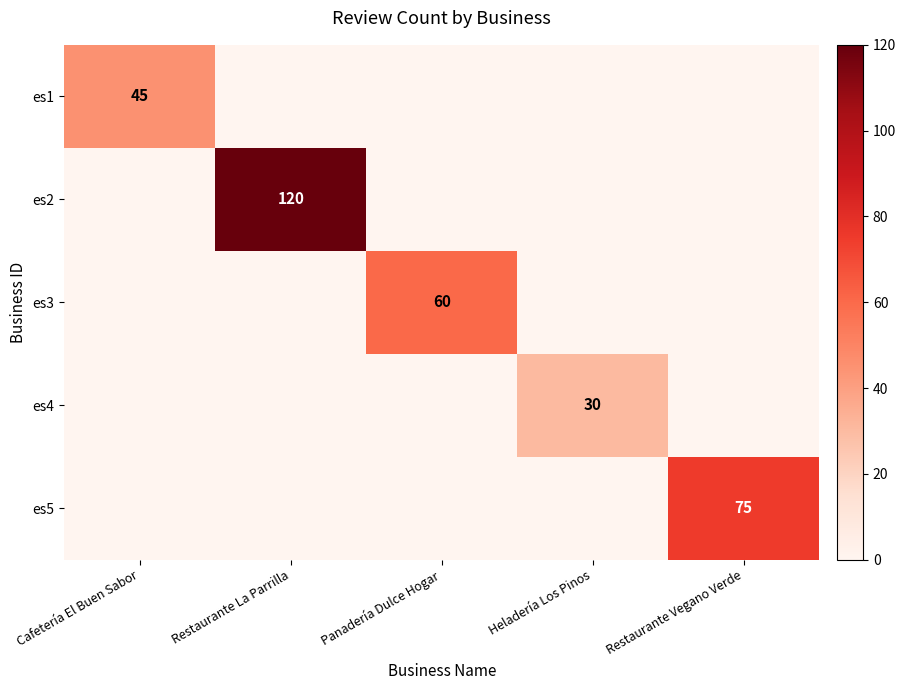

What is the sum of all es3 values?

60